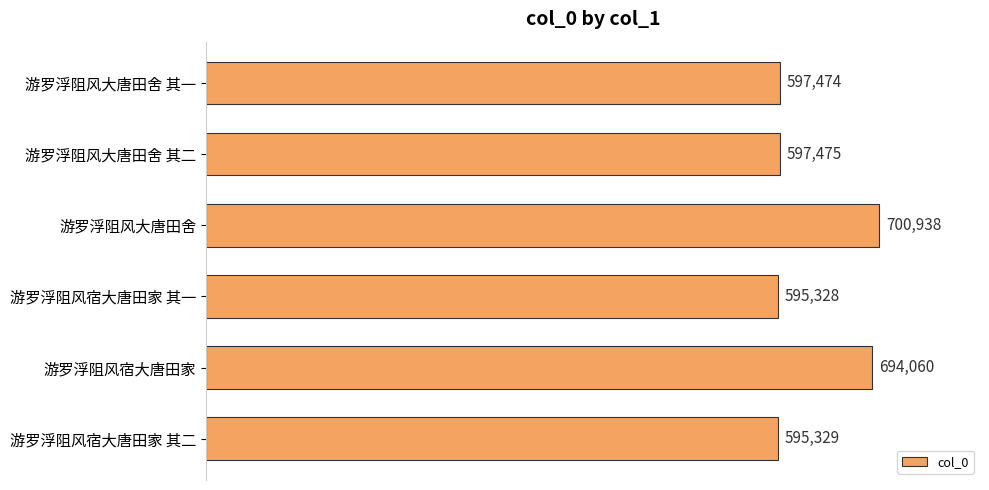

Rank the categories by value from lowest to highest.

游罗浮阻风宿大唐田家 其一, 游罗浮阻风宿大唐田家 其二, 游罗浮阻风大唐田舍 其一, 游罗浮阻风大唐田舍 其二, 游罗浮阻风宿大唐田家, 游罗浮阻风大唐田舍